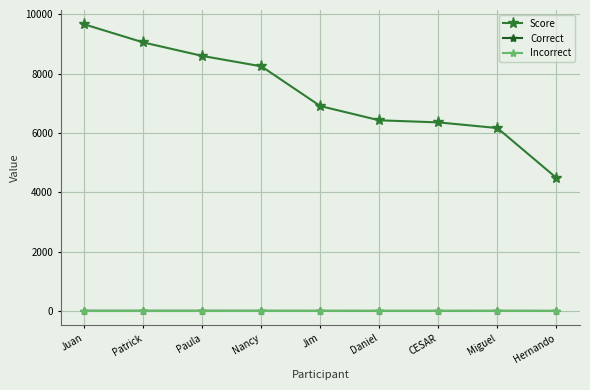

Which series has the largest total across all categories?

Score